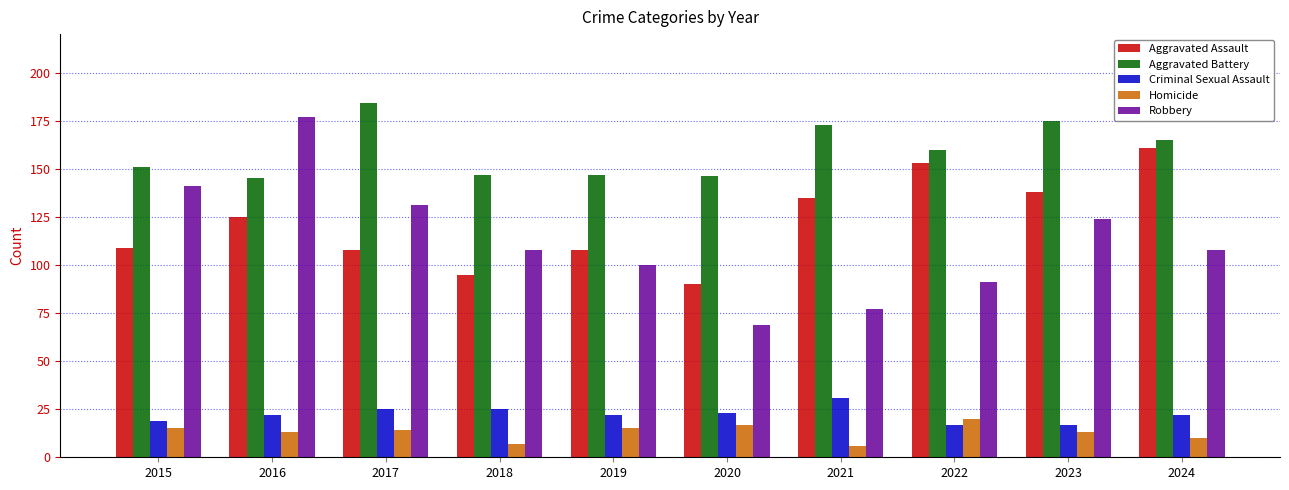

What is the value of the Aggravated Assault bar at the 10th from the left?

161